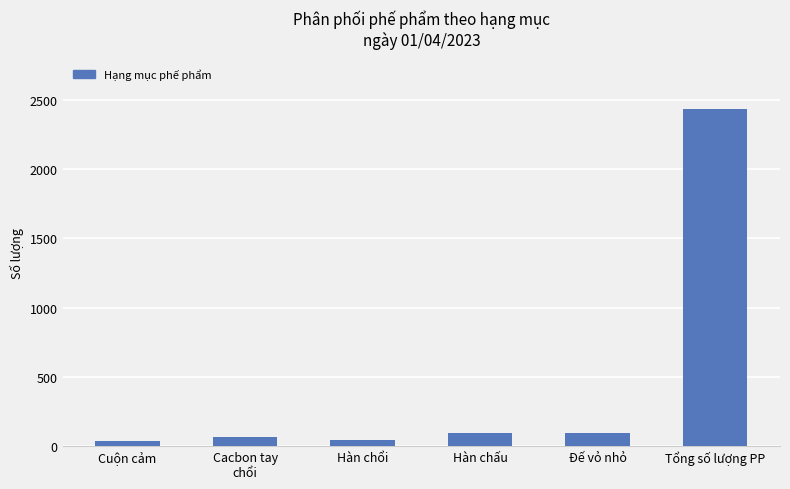

What is the maximum value shown in the chart?

2433